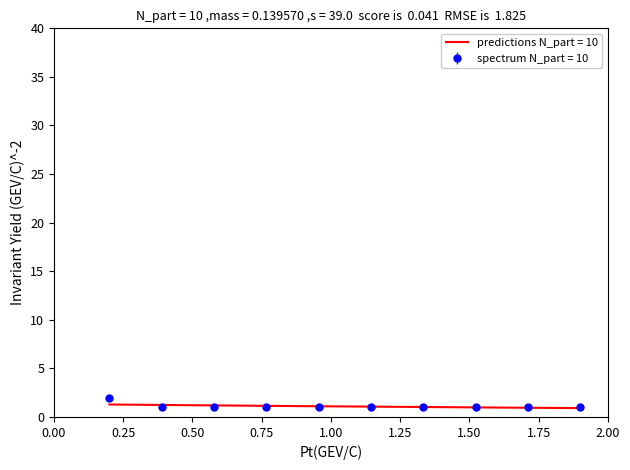

True or false: the data shows 0 at 童真桐趣°厱2.

False